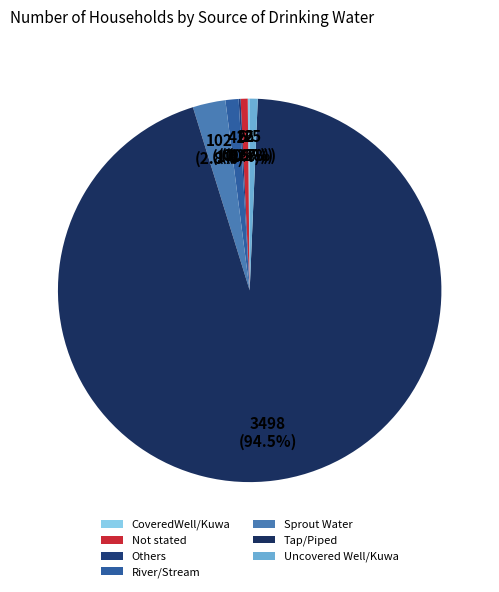

Does River/Stream account for over 50% of the chart?

No